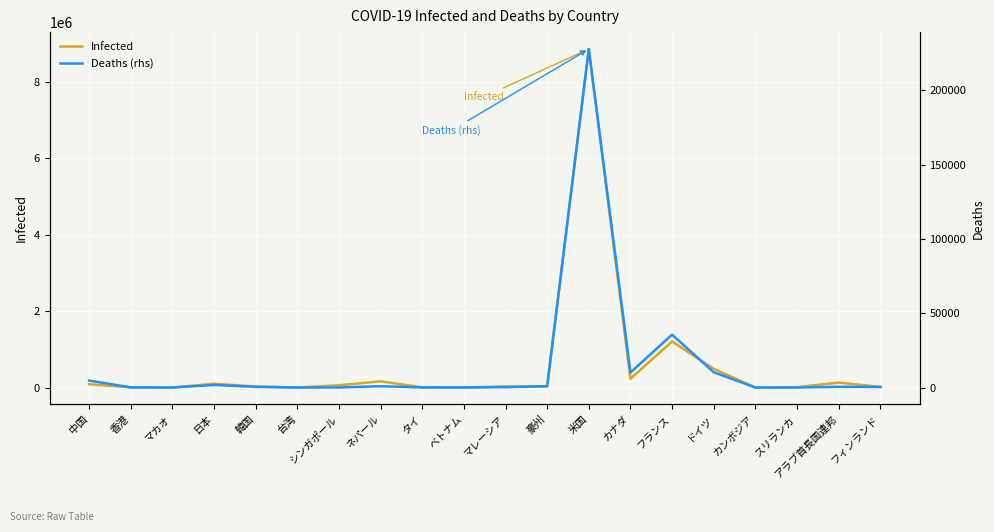

The value of Deaths (rhs) at タイ is 87. True or false?

False